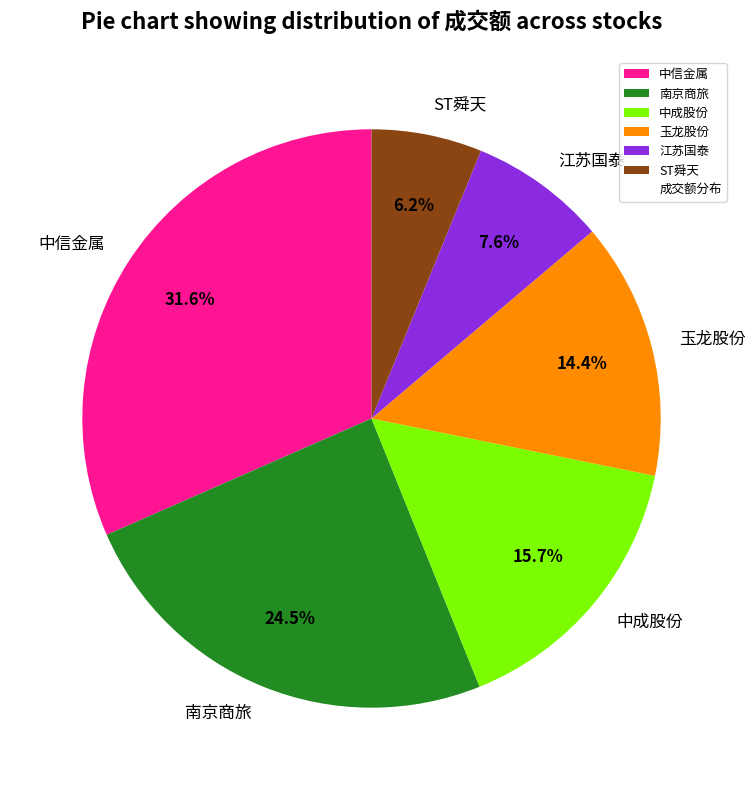

Rank the categories by value from lowest to highest.

ST舜天, 江苏国泰, 玉龙股份, 中成股份, 南京商旅, 中信金属